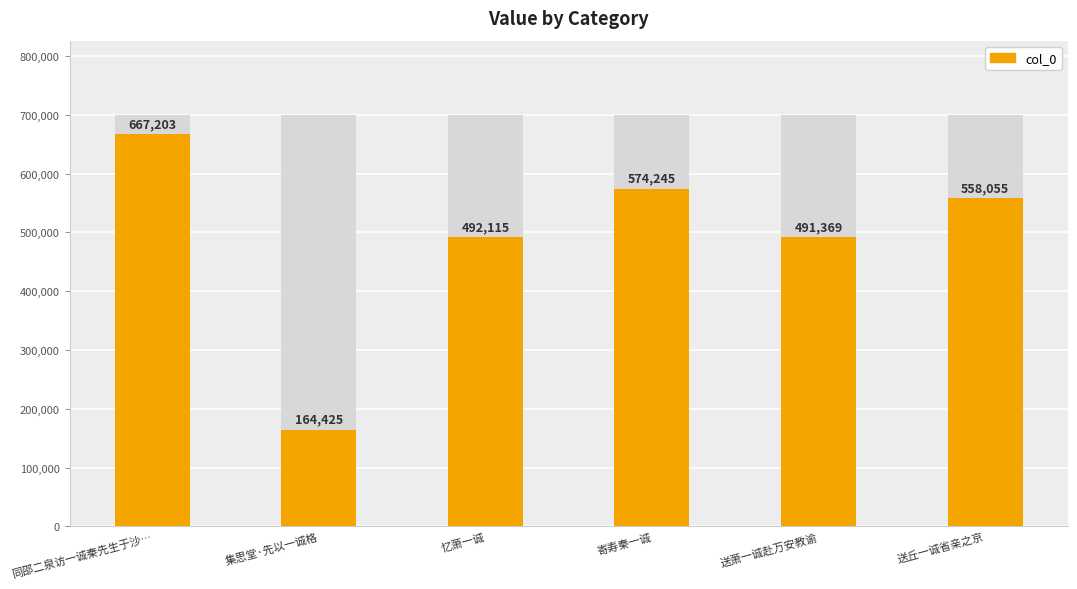

Reading right to left, list all the values displayed in this chart.

送丘一诚省亲之京=558055	送萧一诚赴万安教谕=491369	寄寿秦一诚=574245	忆萧一诚=492115	集思堂·先以一诚格=164425	同邵二泉访一诚秦先生于沙…=667203